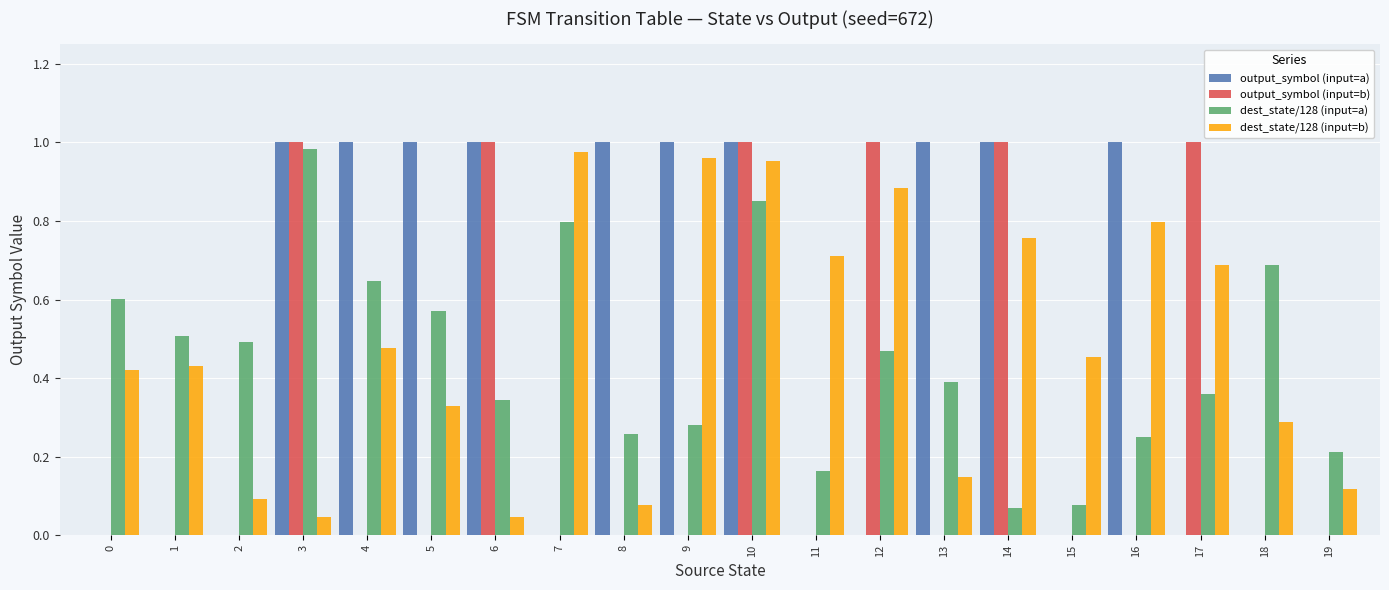

Count the number of categories in the chart.

20